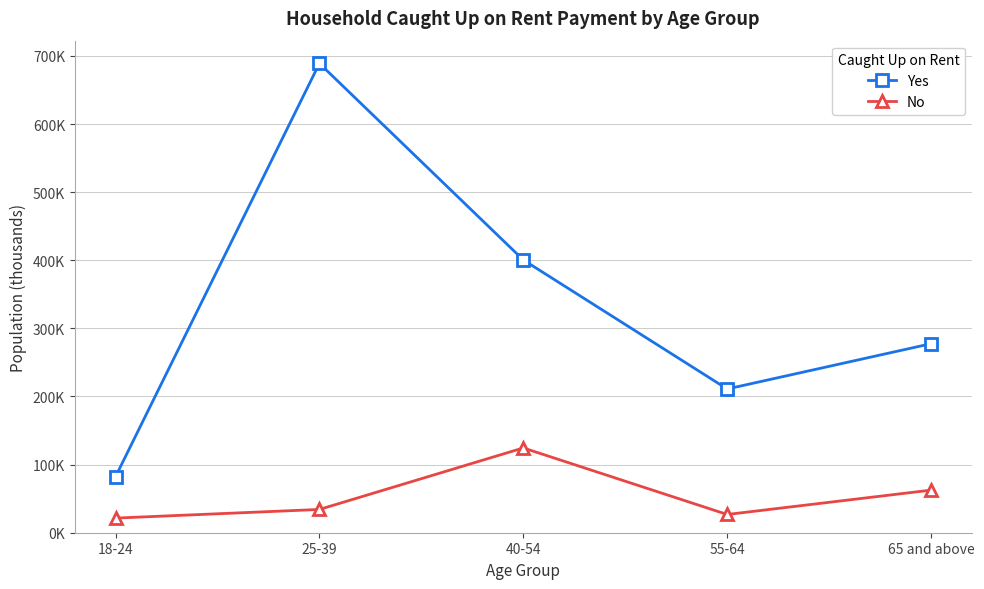

True or false: Yes has a value of 211.0 at 55-64.

True